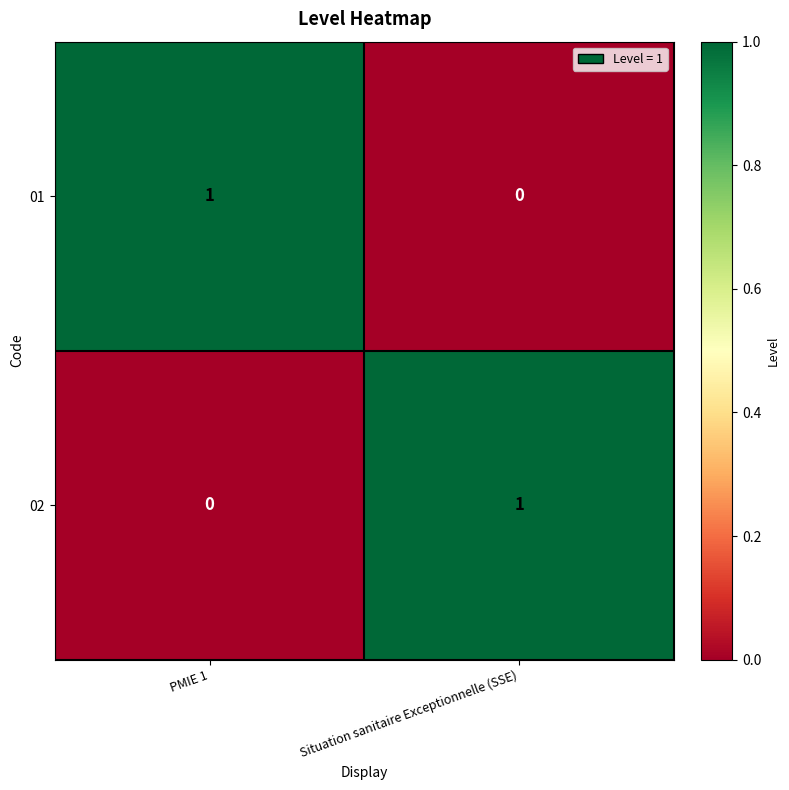

At which label is 02 closest to 0?

PMIE 1